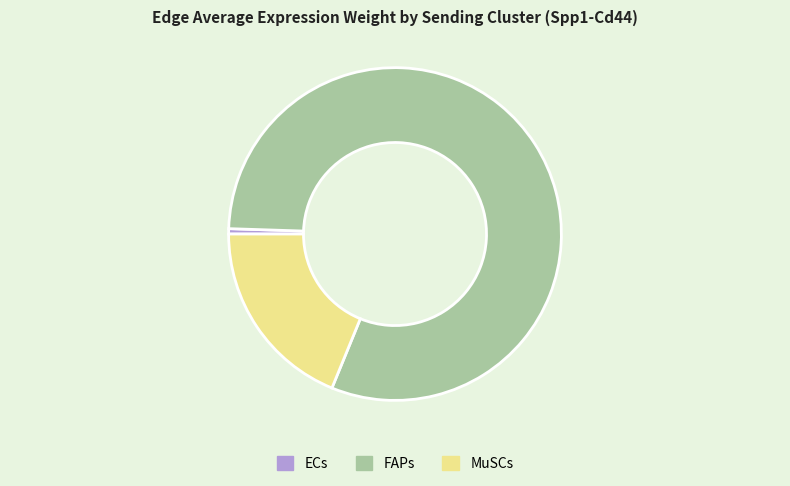

How many slices are in this pie chart?

3